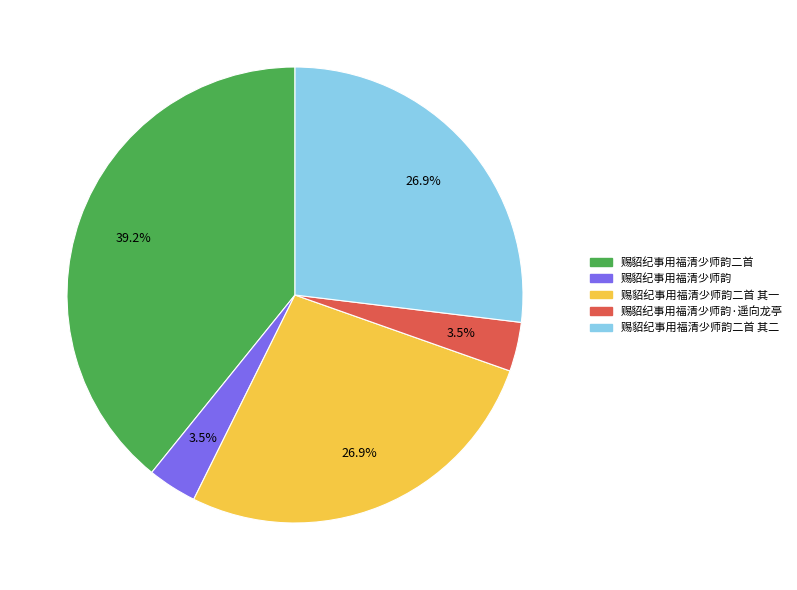

Does any single category account for the majority?

No